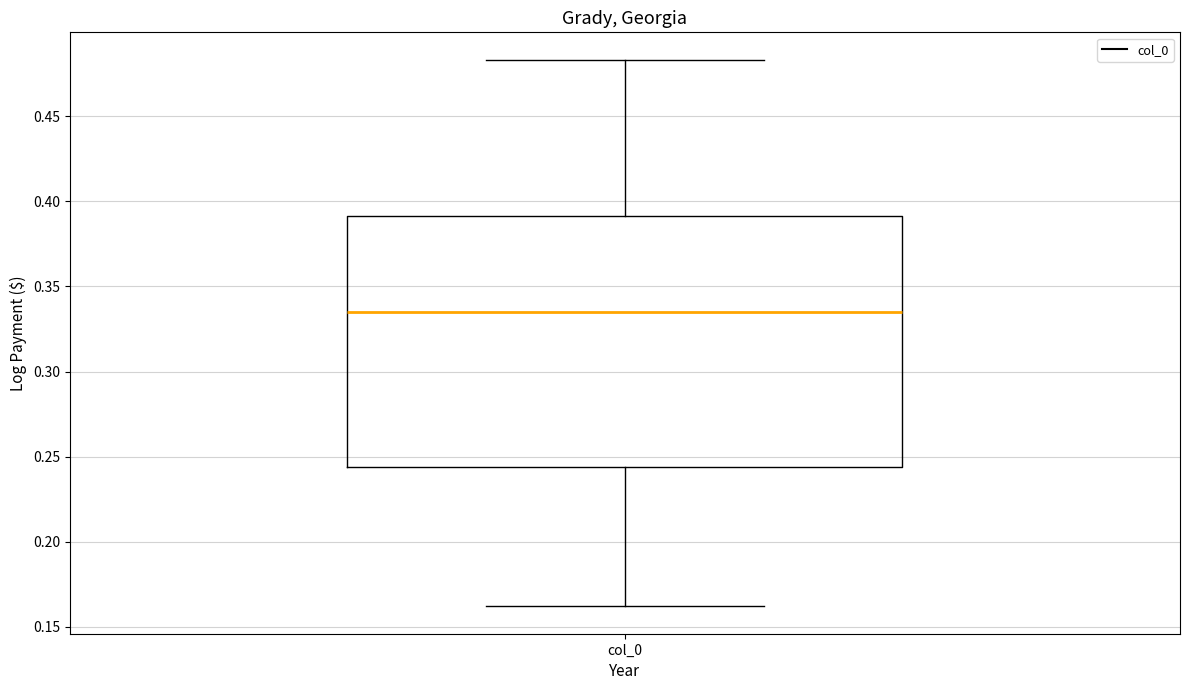

Where does the lower whisker of the box for col_0 end on the y-axis? The values are not printed on the chart, so give them approximately, as read against the axis.

0.160